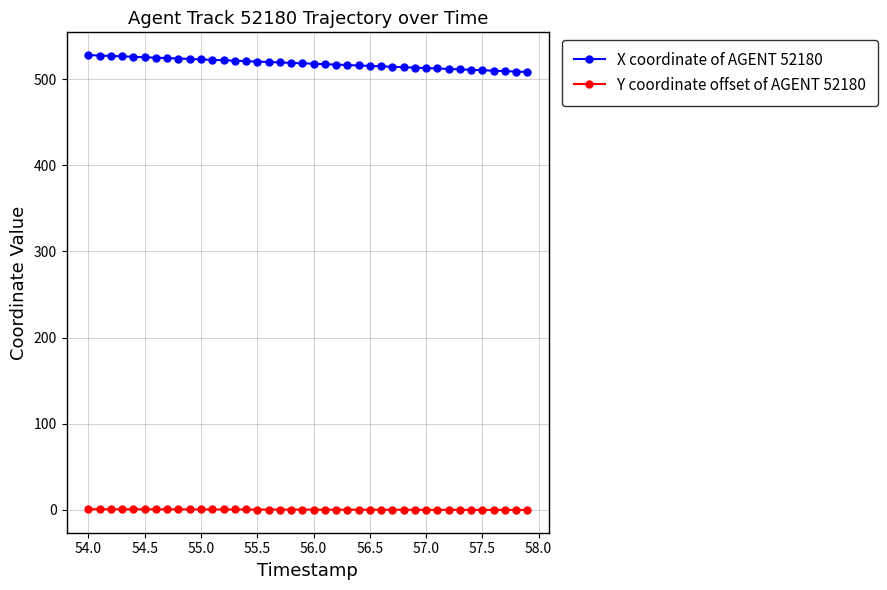

Which series has the largest total across all categories?

X coordinate of AGENT 52180